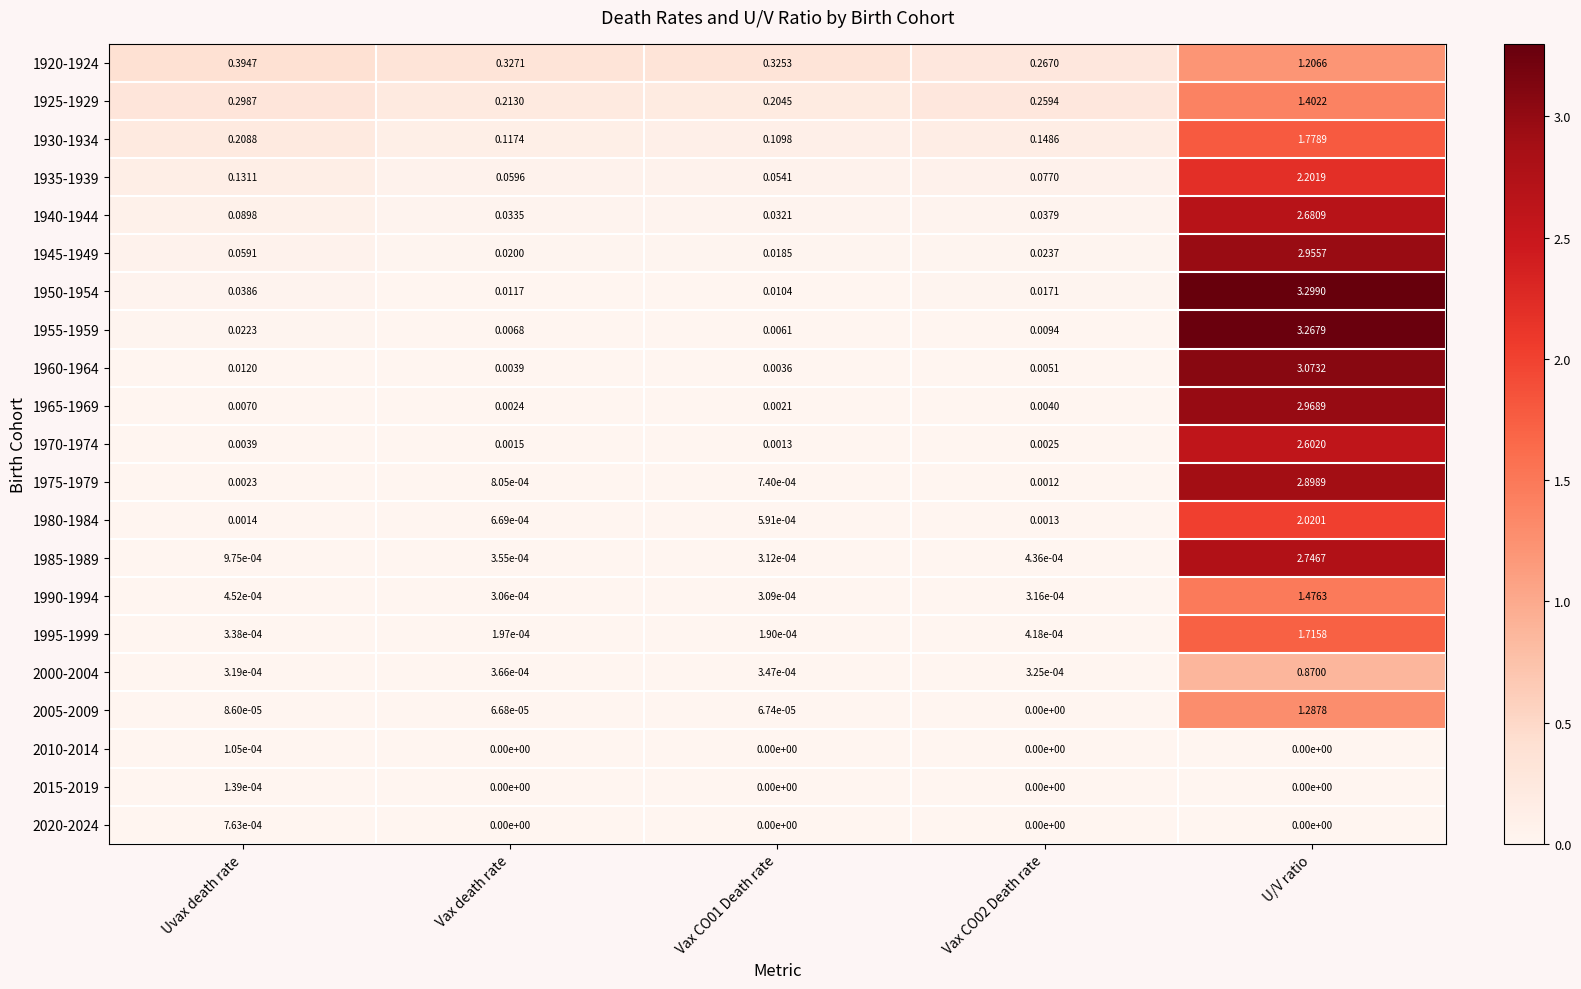

At which category is the sum across all series the highest?

U/V ratio